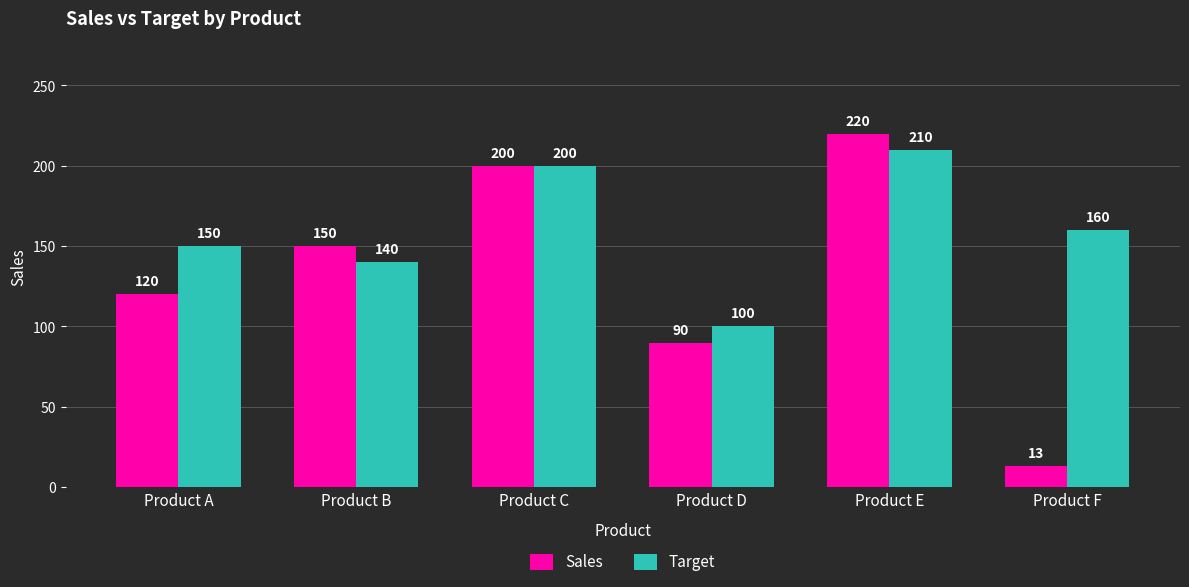

List the labels in order of Sales value, largest first.

Product E, Product C, Product B, Product A, Product D, Product F